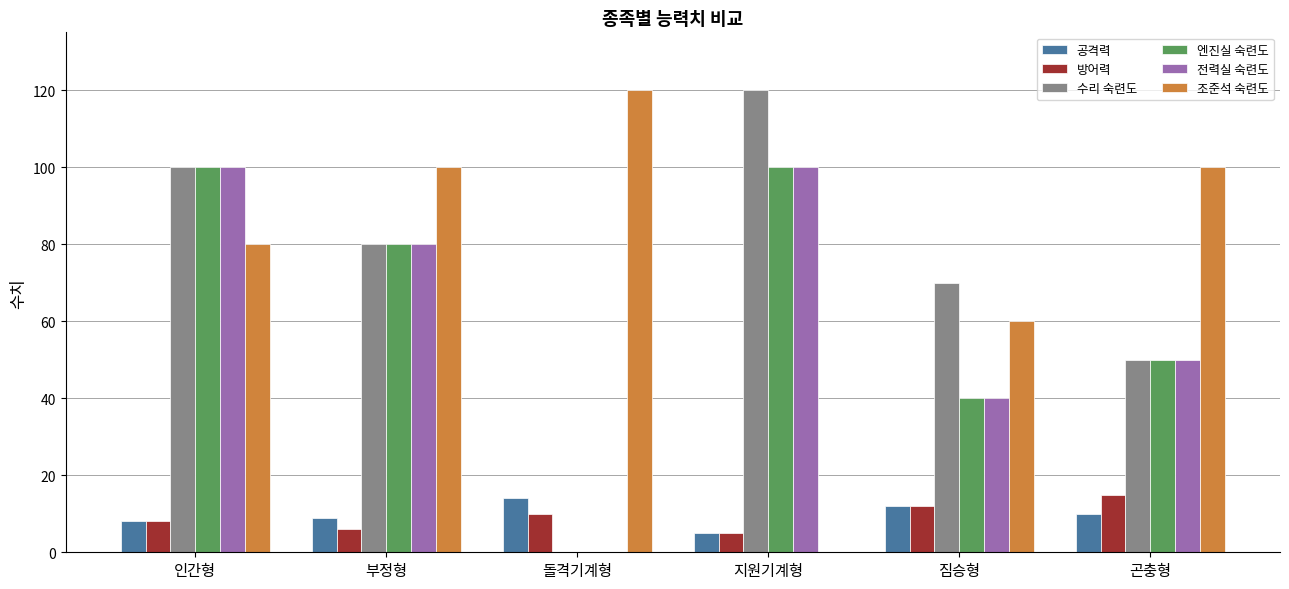

Count the 방어력 values in the range 6 to 12.

4